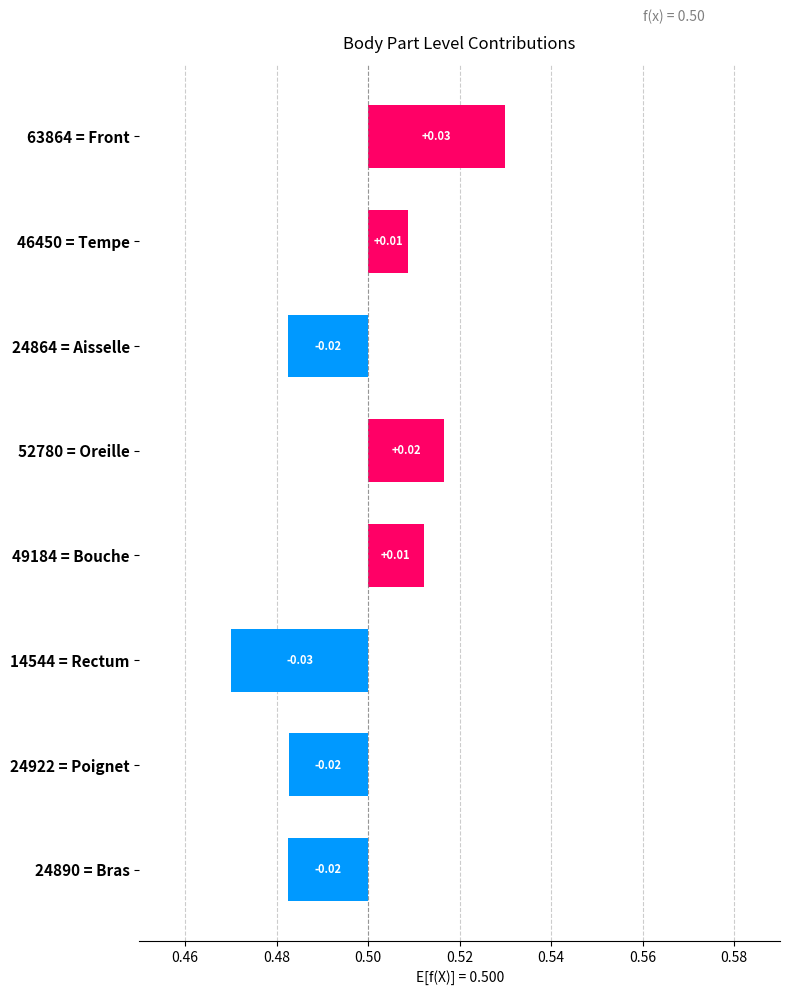

How many distinct data groups are displayed?

1